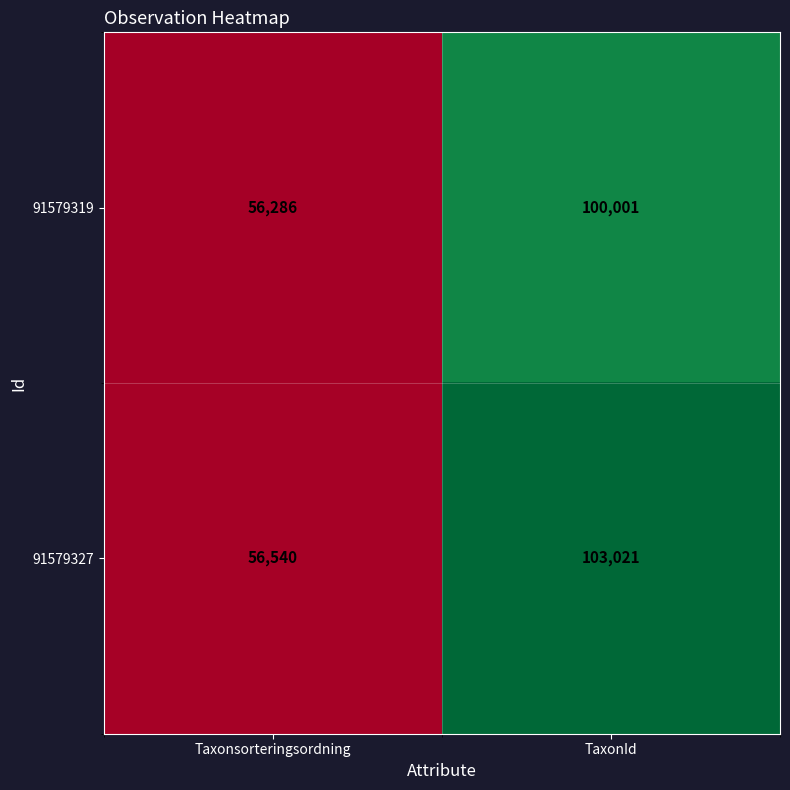

What is the minimum value shown in the chart?

56286